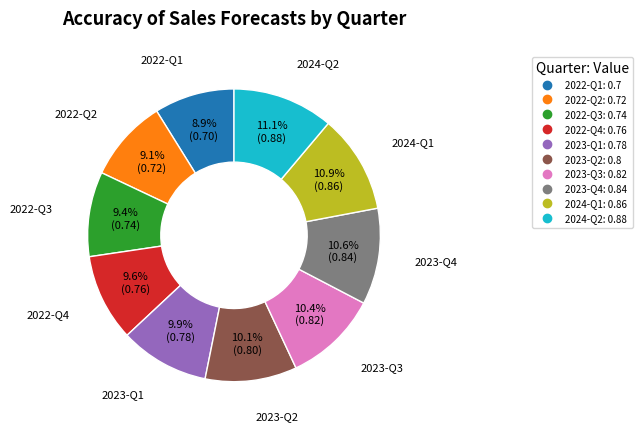

Which has a higher value, 2022-Q4 or 2024-Q2?

2024-Q2